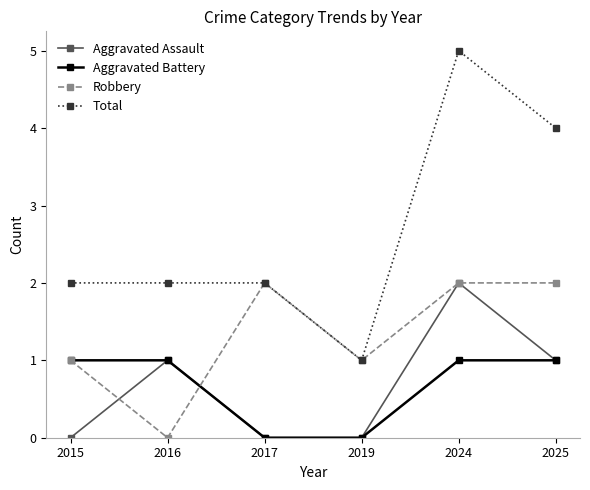

What is the sum of the Total values at 2017 and 2025?

6